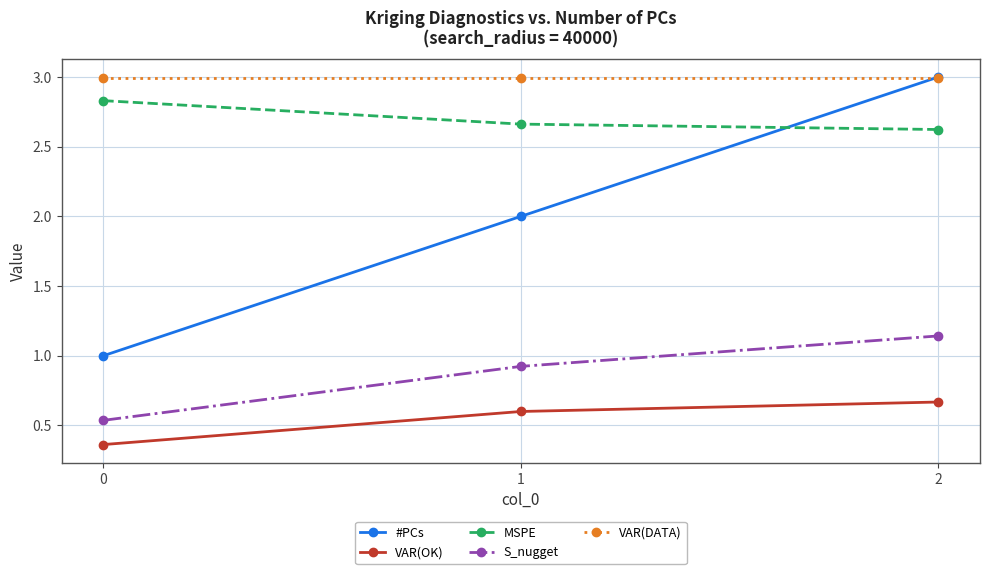

The VAR(OK) series shows 0.3 at 2. True or false?

False